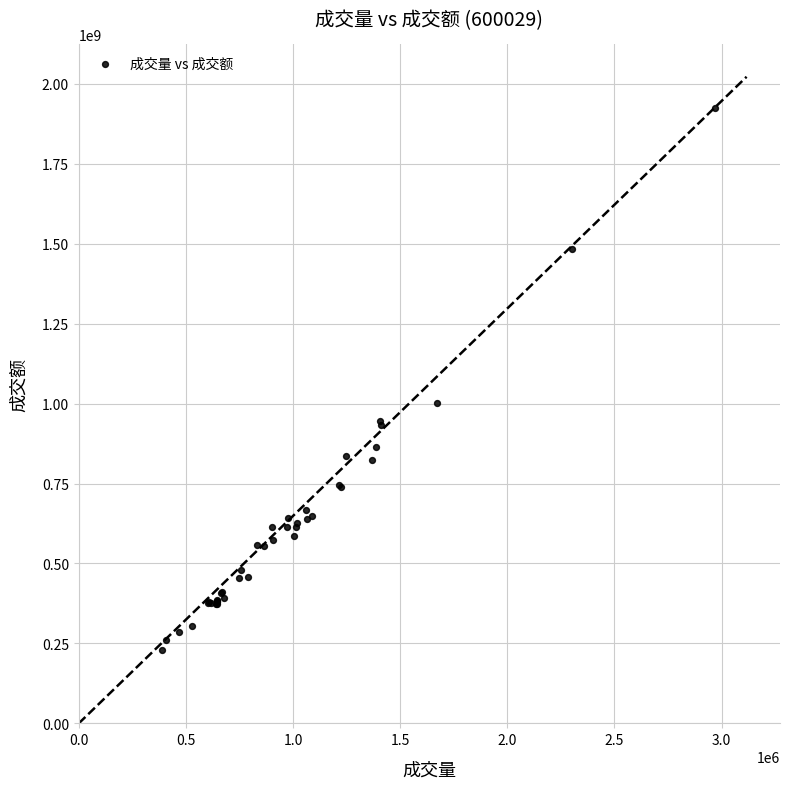

What Y value in the scatter plot is closest to 1077150657?

1000913706